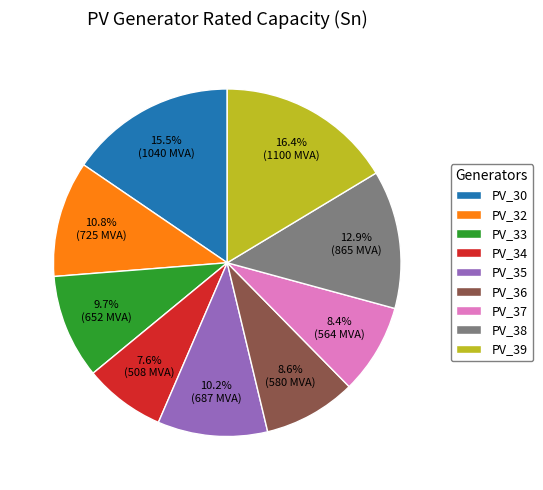

To the nearest percent, what percentage of the pie is PV_37?

8%